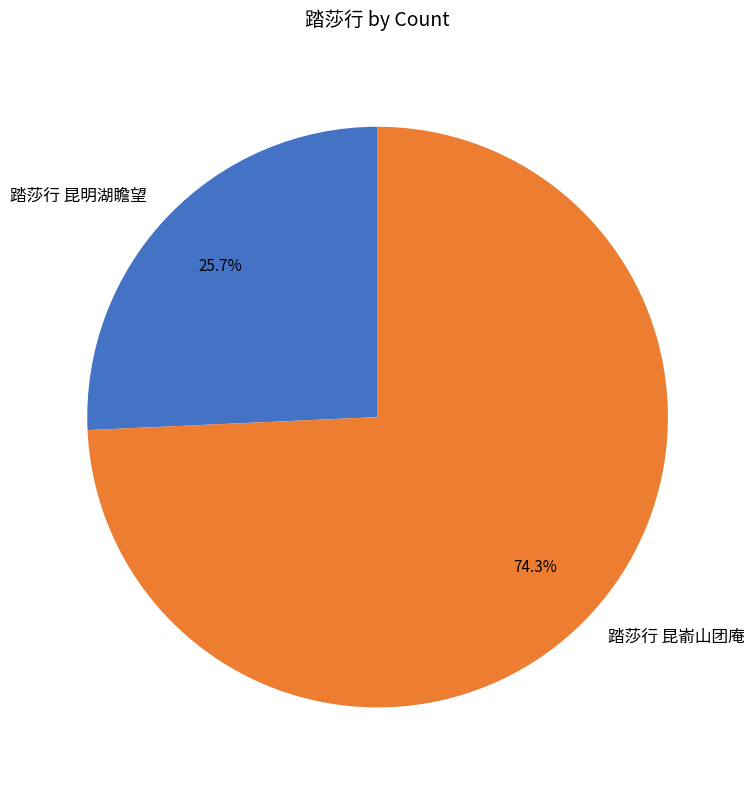

To the nearest percent, what percentage of the pie is 踏莎行 昆嵛山团庵?

74%